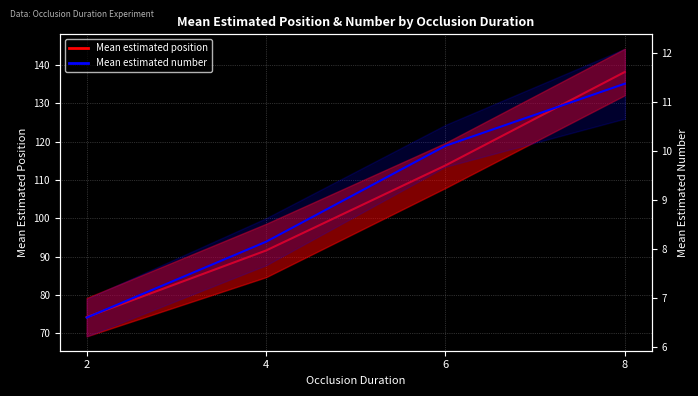

Does the chart have visible grid lines?

Yes